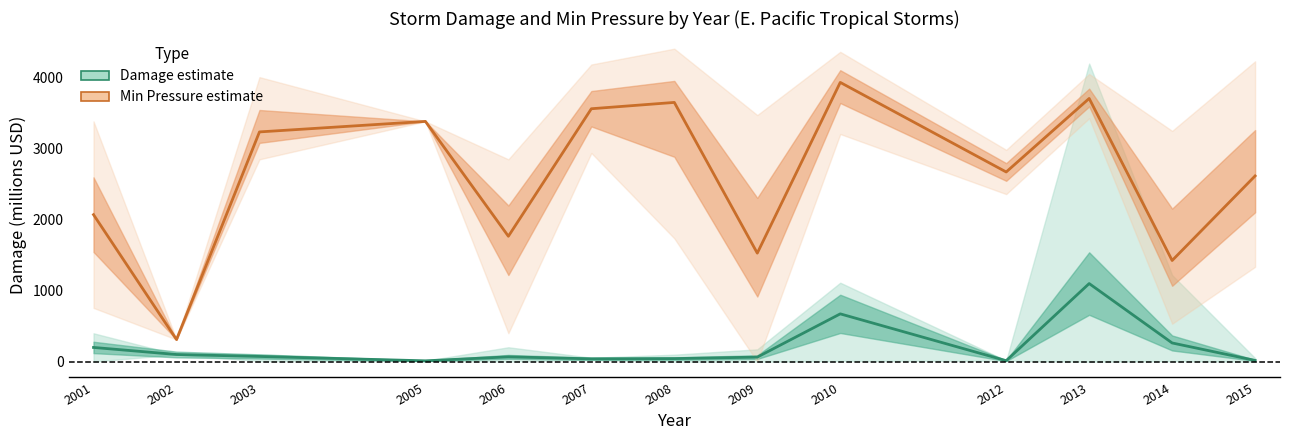

Reading left to right, what are all the values shown in this chart?

Damage (millions USD): 200.5	101.0	73.7	12.0	68.1	40.0	43.3	64.2	673.6	13.9	1100.6	263.7	17.7
Min Pressure (mbar): 2071.4	311.8	3237.1	3385.5	1767.1	3563.6	3652.7	1529.2	3934.7	2672.7	3708.4	1425.5	2617.0